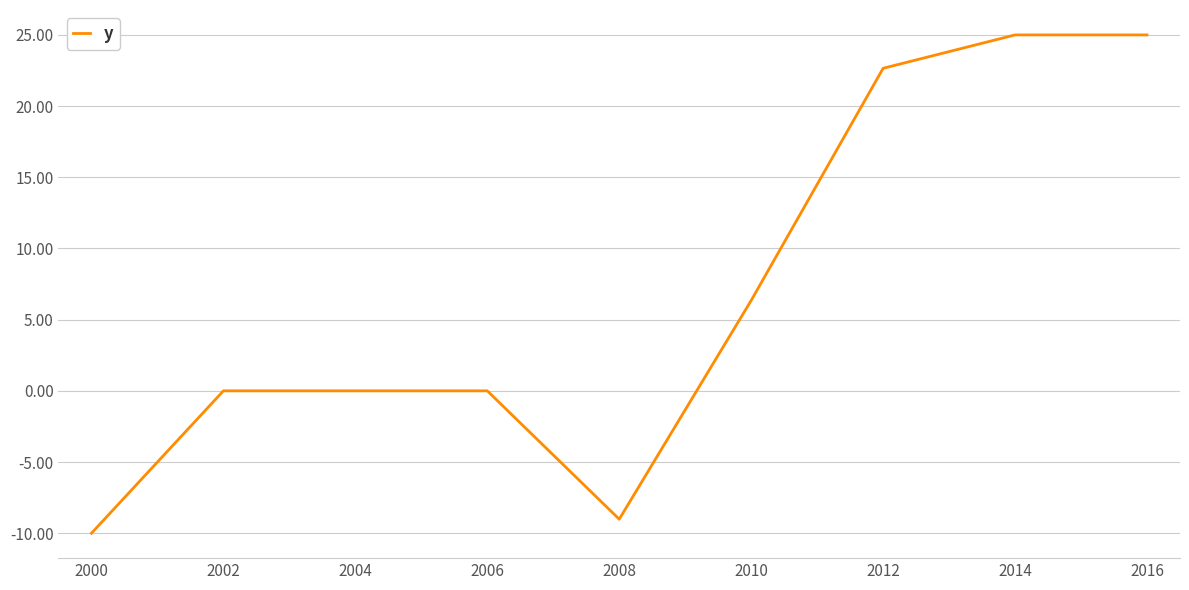

Which has a higher value, 2006 or 2008?

2006